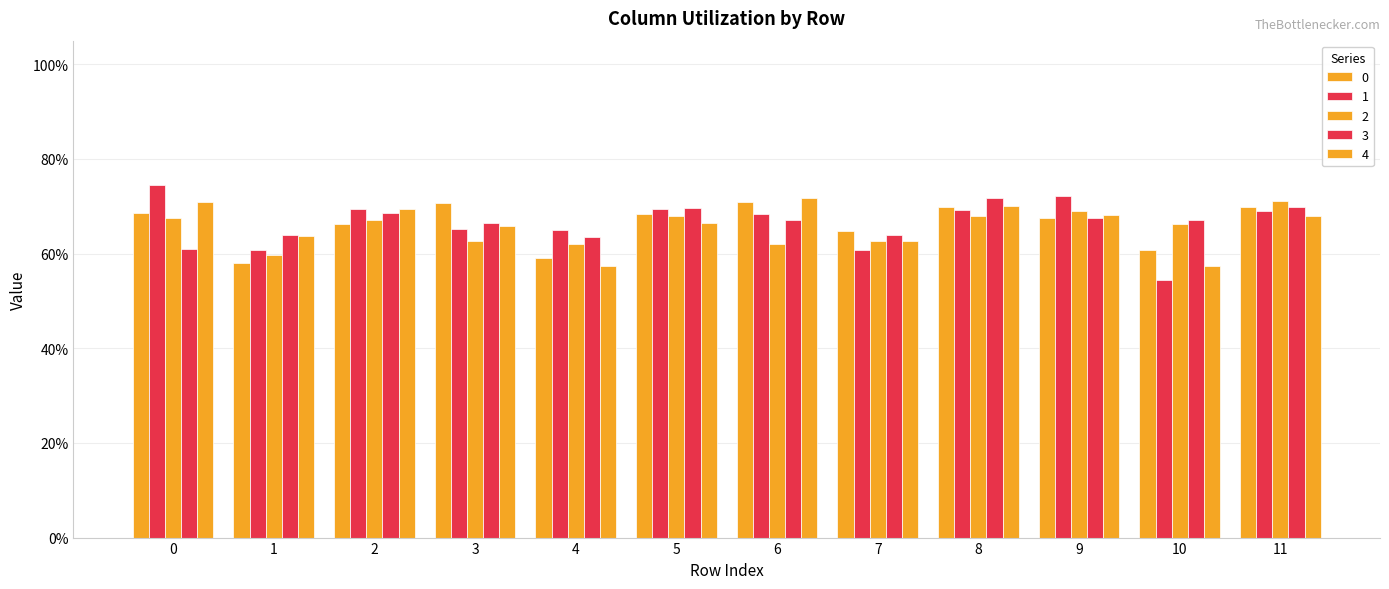

What is the difference between the maximum and minimum values in the 4 series?

0.1